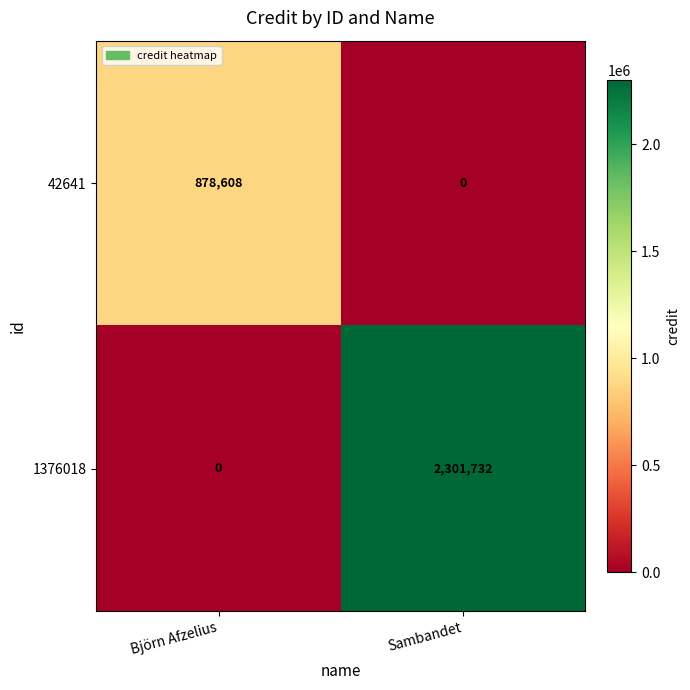

At which label does 42641 reach its minimum?

Sambandet